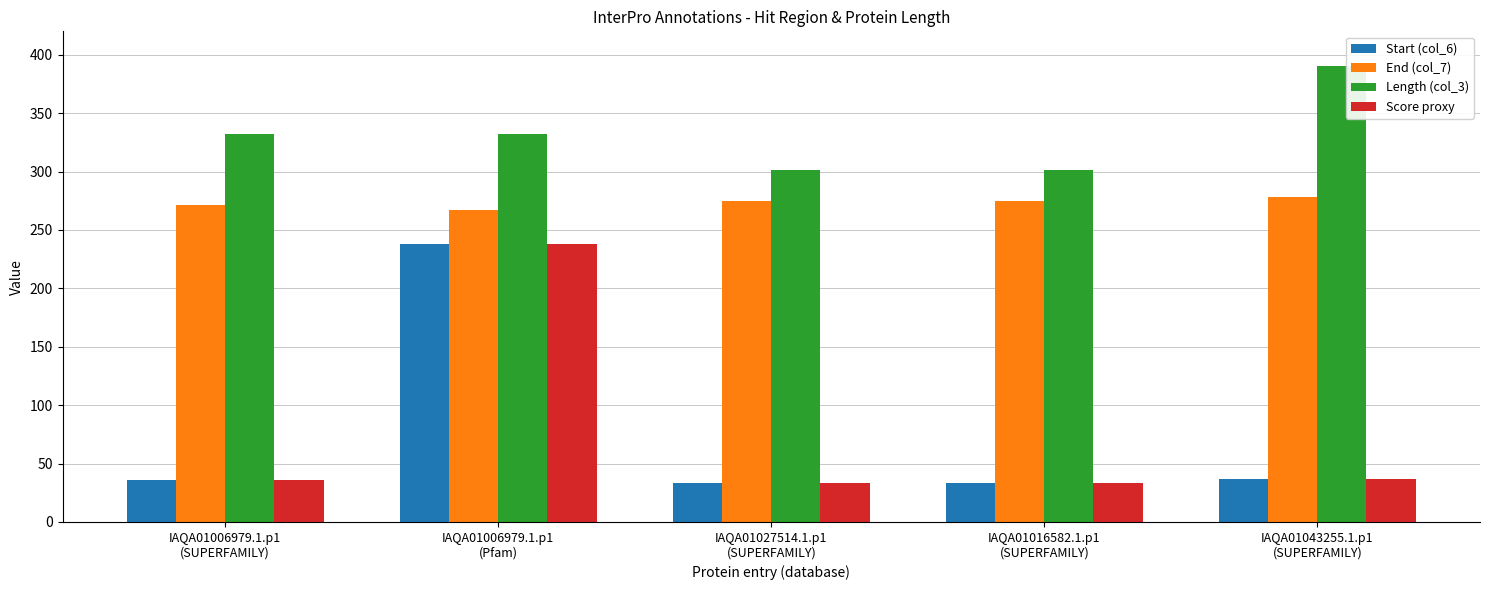

What is the greatest value displayed?

390